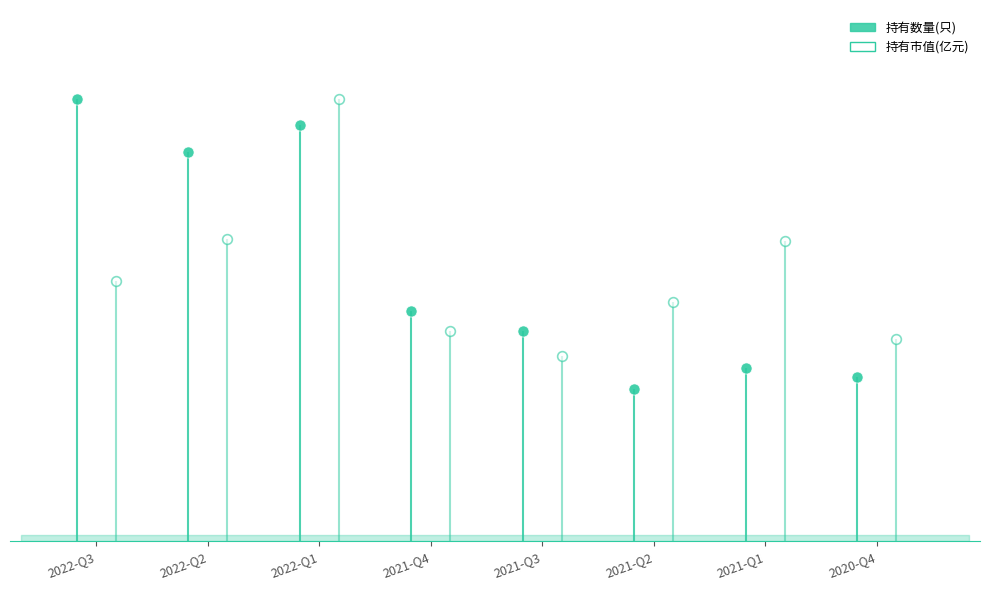

What is the average value of the 持有数量(只) series?

132.2